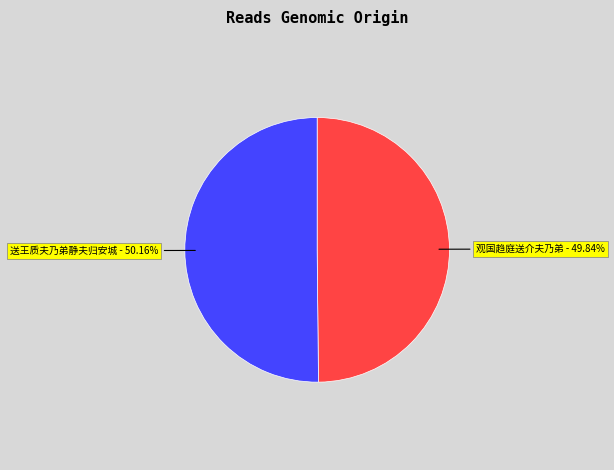

How many slices are in this pie chart?

2